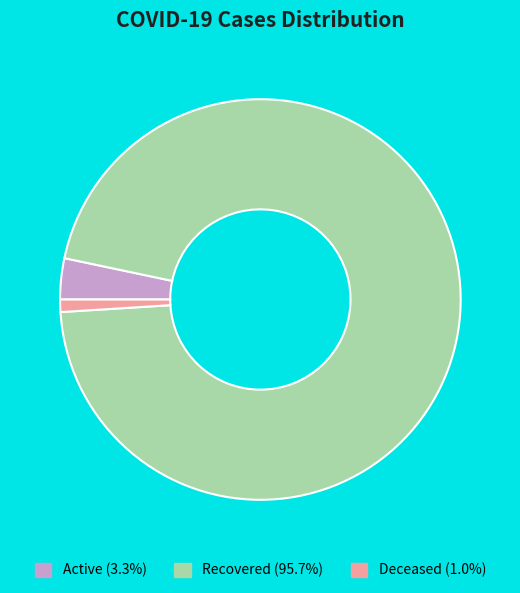

Which category has the smallest portion of the pie?

Deceased